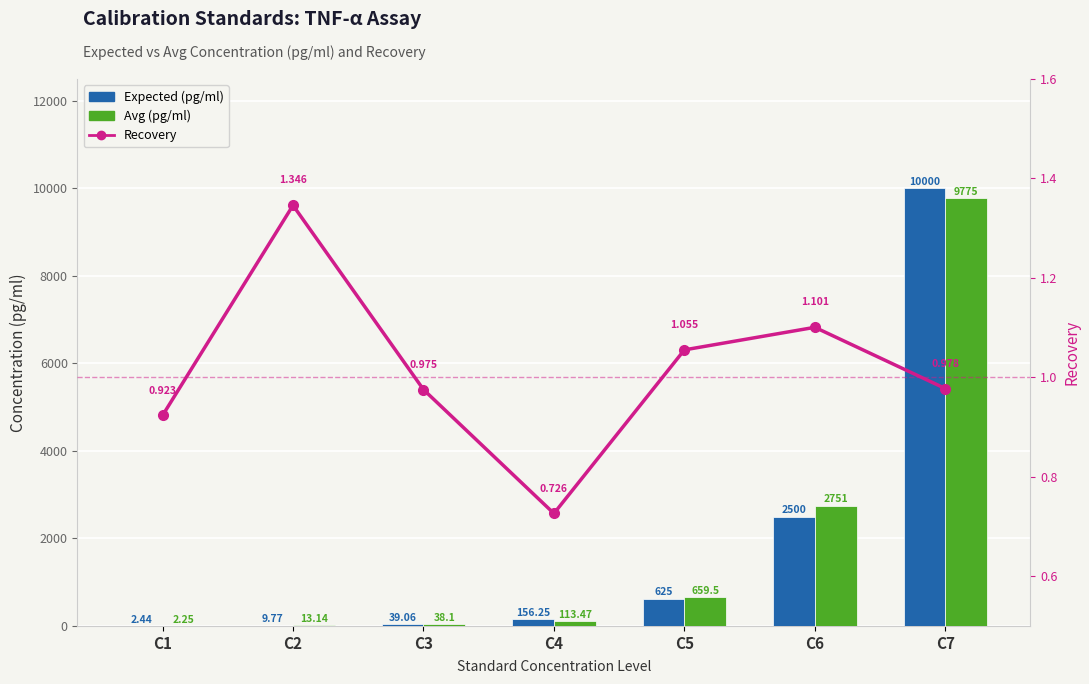

Reading left to right, what are all the values shown in this chart?

Expected (pg/ml): 2.4	9.8	39.1	156.2	625.0	2500.0	10000.0
Avg (pg/ml): 2.2	13.1	38.1	113.5	659.5	2751.0	9775.0
Recovery: 0.9	1.3	1.0	0.7	1.1	1.1	1.0